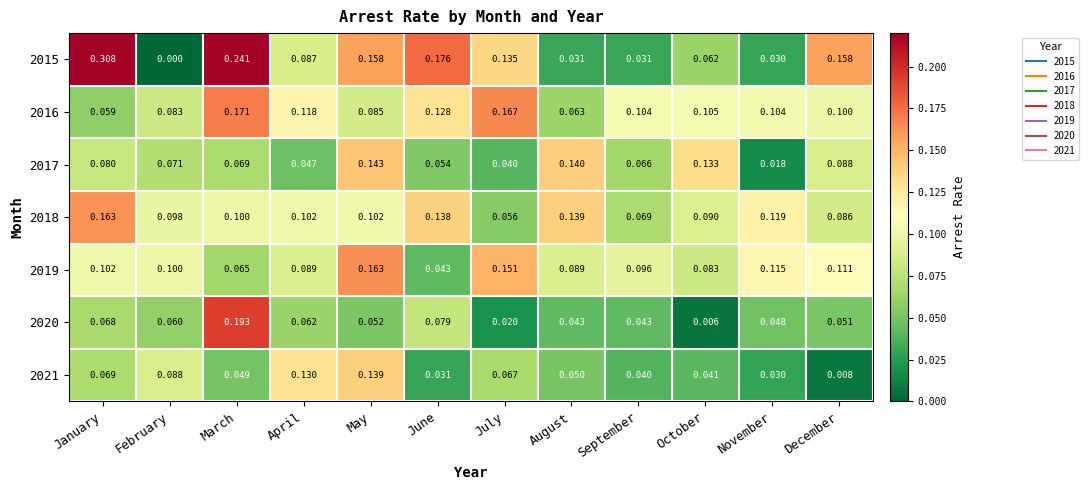

Which label corresponds to the smallest value in the chart?

February